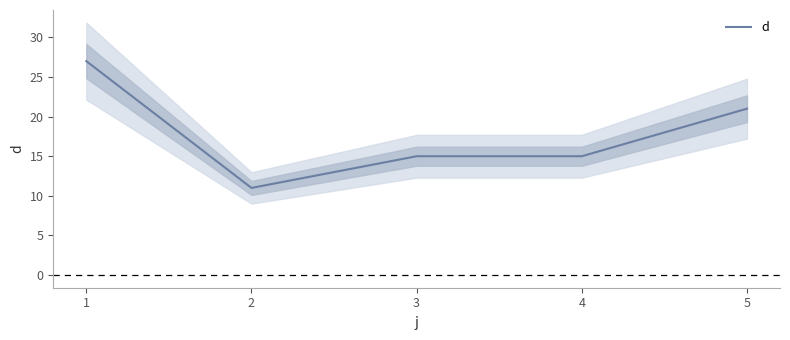

True or false: there are more than 1 points higher than both neighbors.

False